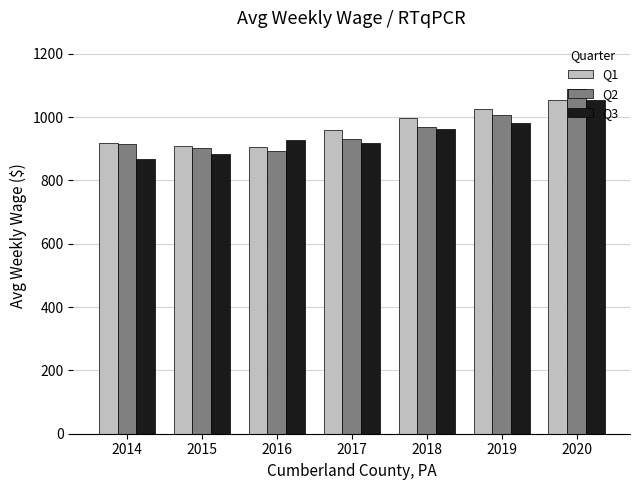

Is the value of Q2 at 2016 greater than the value of Q3 at 2014?

Yes